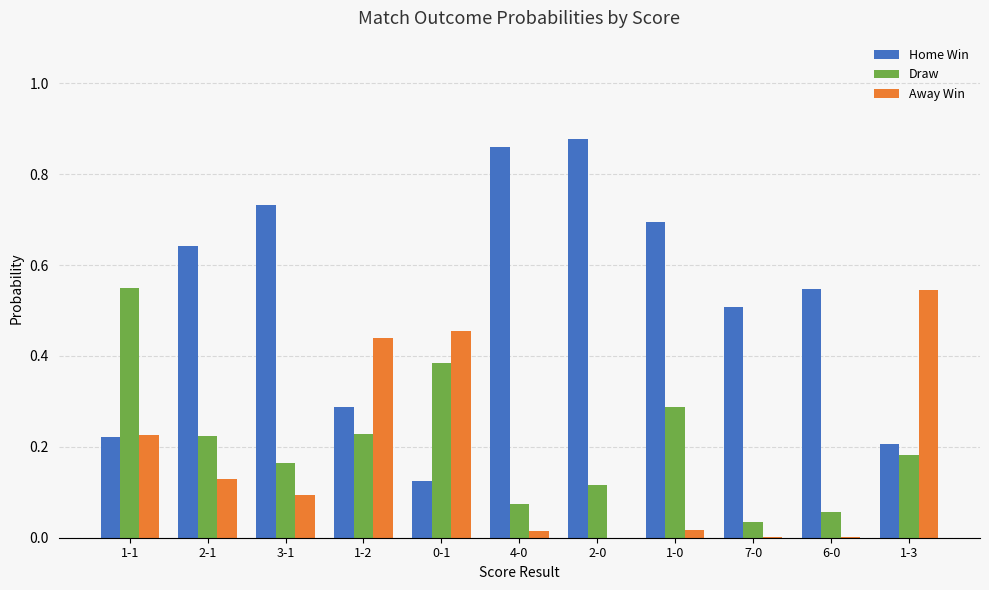

Is it true that Draw equals 0.3 at 3-1?

False